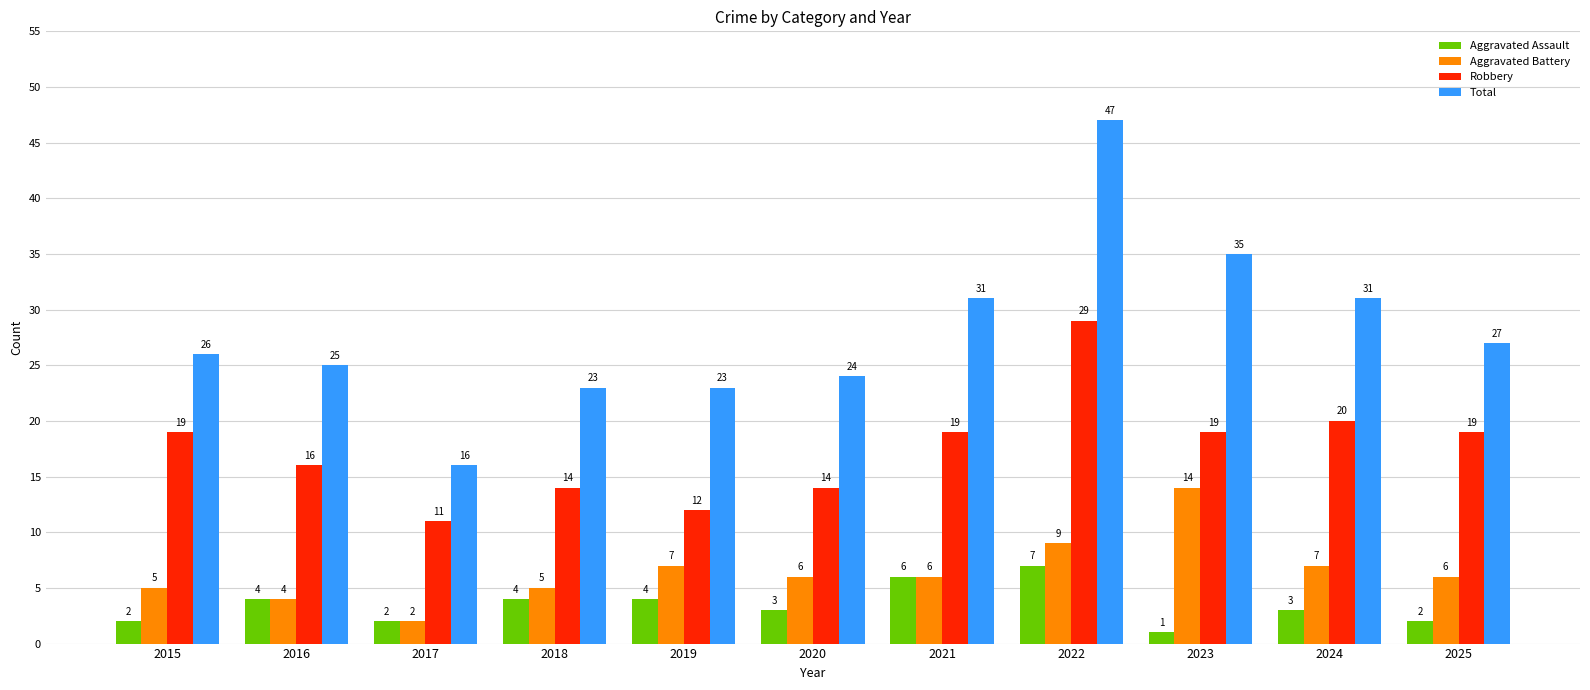

What is the spread (max minus min) of values at 2018?

19